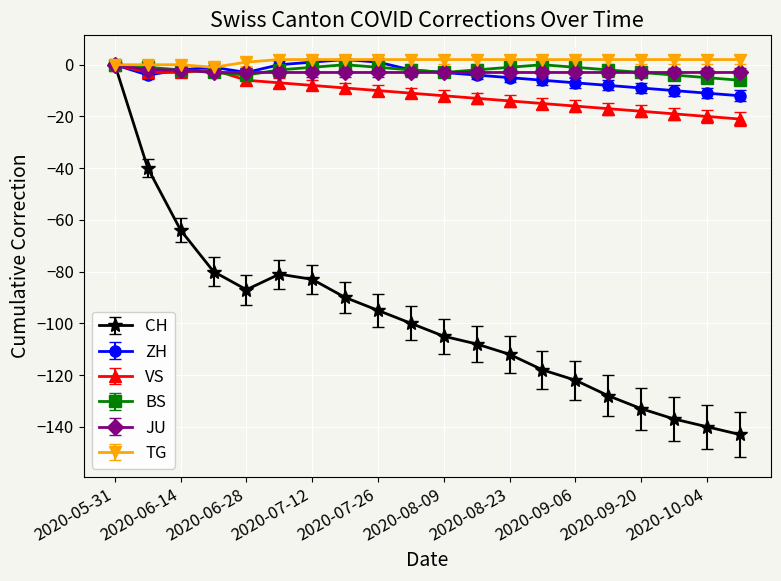

True or false: CH has more than 2 points higher than both neighbors.

False